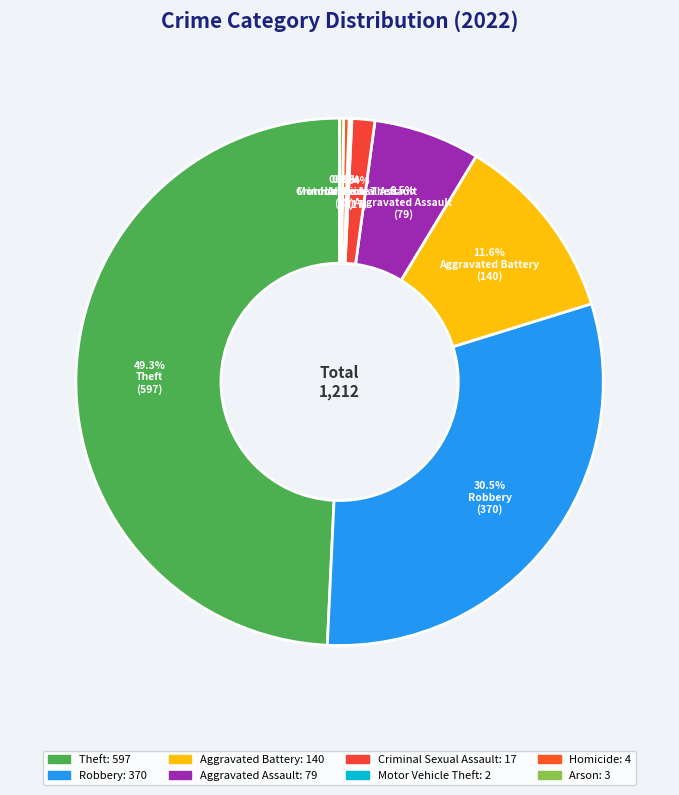

Which has a higher value, Homicide or Motor Vehicle Theft?

Homicide